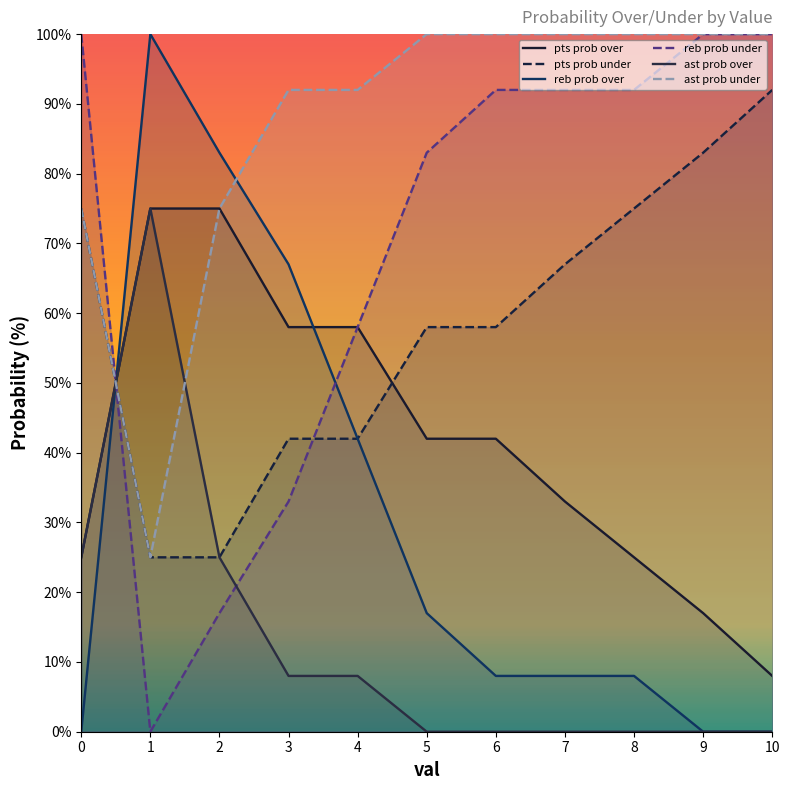

Which has a higher value, 5 or 8?

5